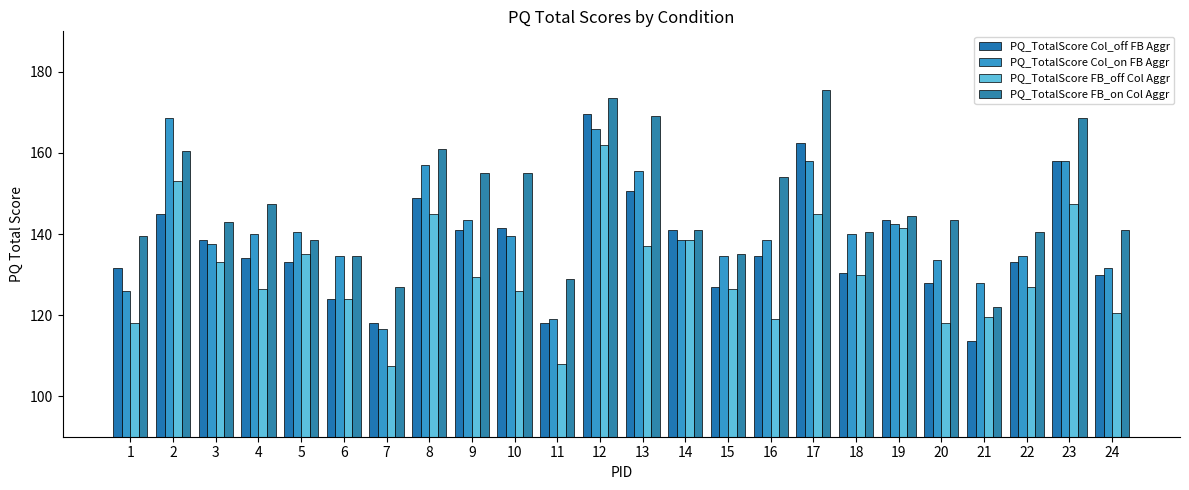

What is the average value of the PQ_TotalScore Col_off FB Aggr series?

137.3